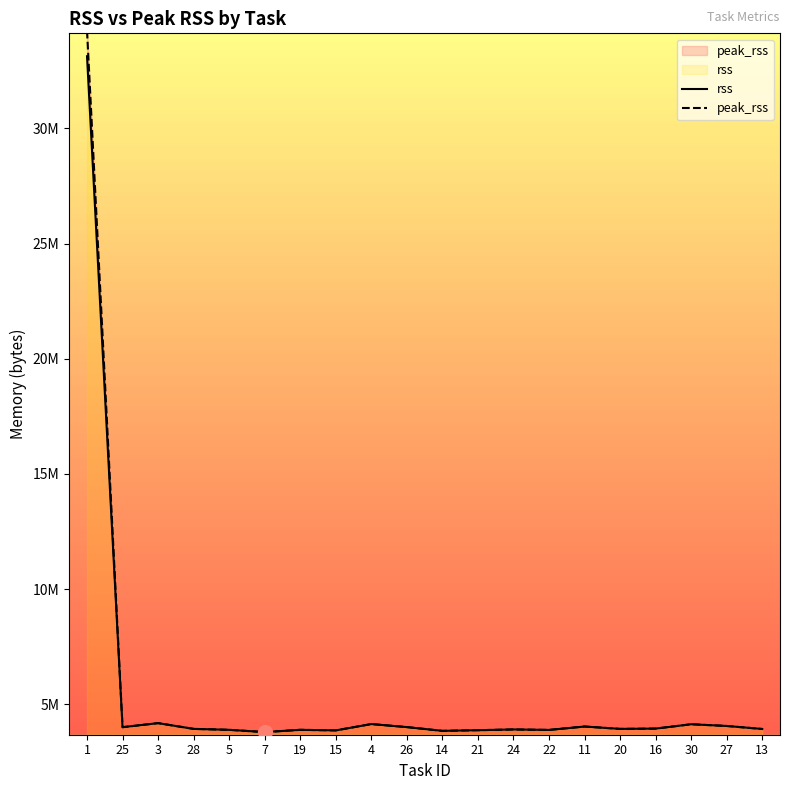

Reading left to right, list all the values displayed in this chart.

rss: 33132544	4005888	4182016	3932160	3891200	3792896	3891200	3866624	4141056	4009984	3846144	3874816	3907584	3887104	4034560	3932160	3944448	4132864	4059136	3928064
peak_rss: 34238464	4005888	4182016	3932160	3891200	3792896	3891200	3866624	4141056	4009984	3846144	3874816	3907584	3887104	4034560	3932160	3944448	4132864	4059136	3928064